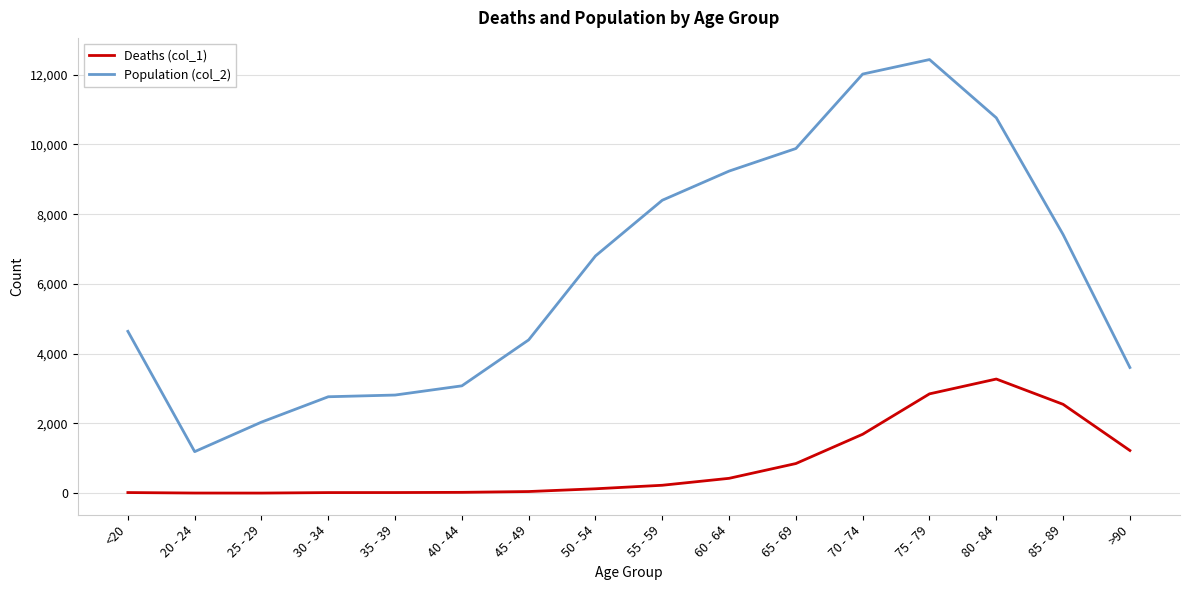

True or false: Deaths (col_1) and Population (col_2) intersect in this chart.

False